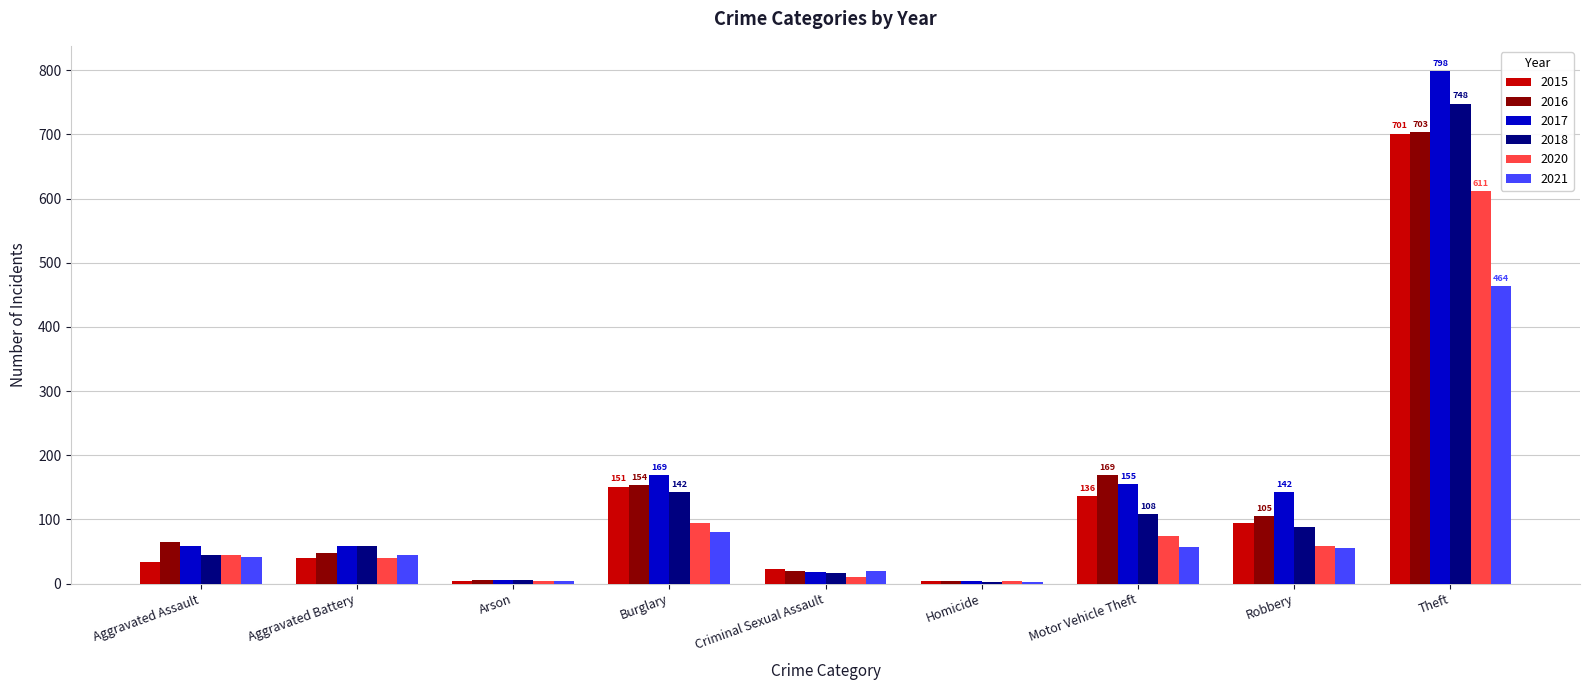

What is the maximum value shown in the chart?

798